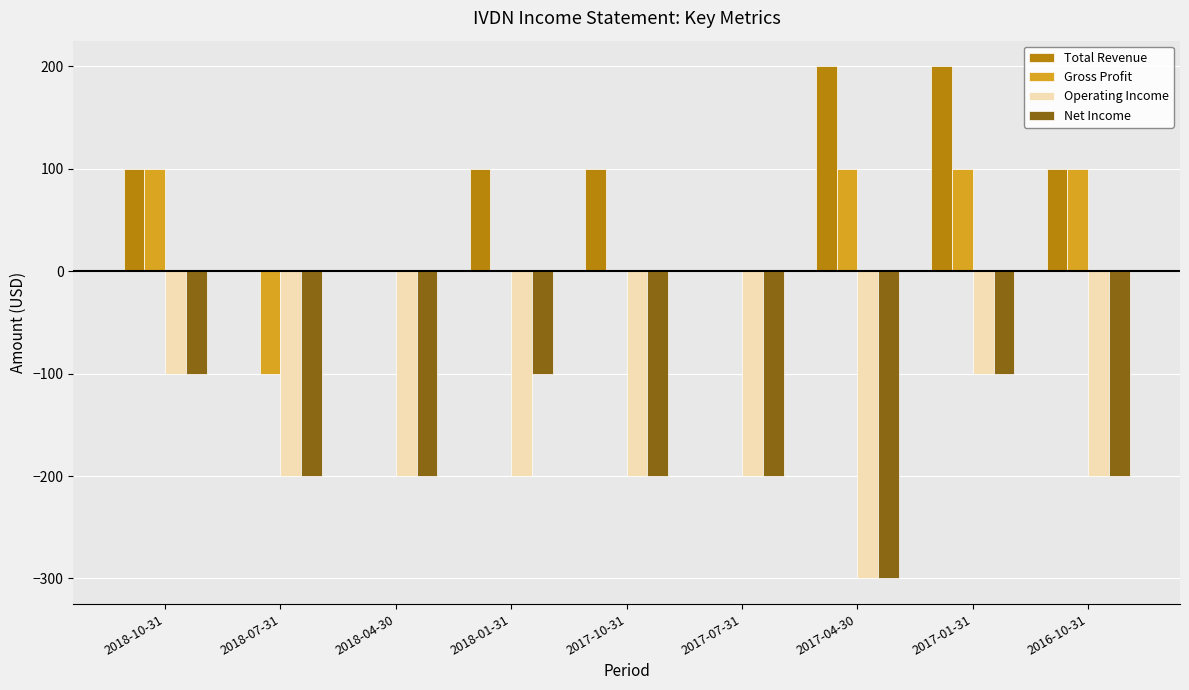

Reading left to right, transcribe all the data shown in this chart.

Total Revenue: 100	0	0	100	100	0	200	200	100
Gross Profit: 100	-100	0	0	0	0	100	100	100
Operating Income: -100	-200	-200	-200	-200	-200	-300	-100	-200
Net Income: -100	-200	-200	-100	-200	-200	-300	-100	-200